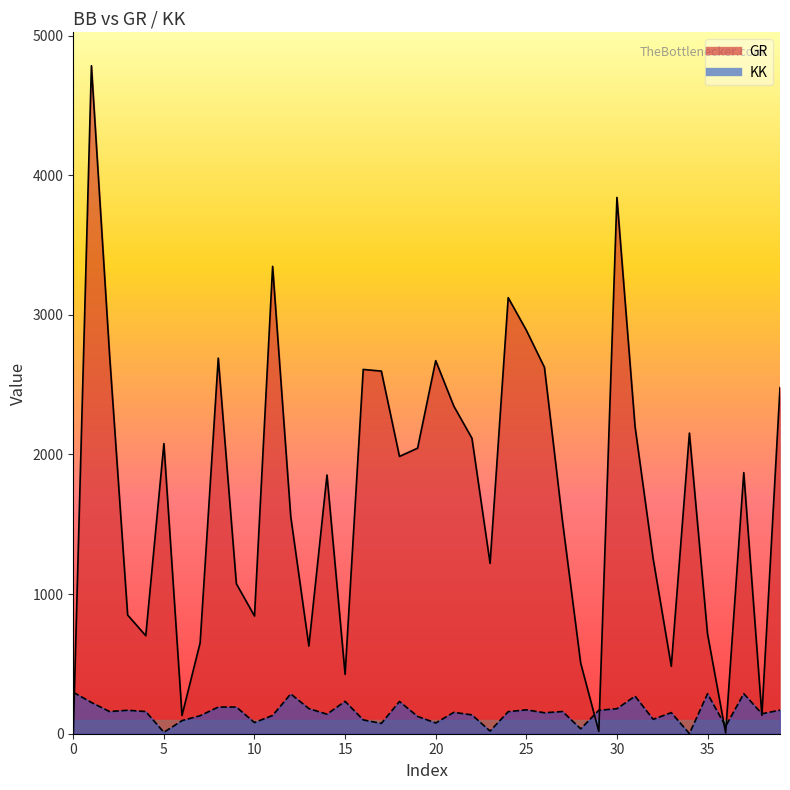

At how many categories does at least one series exceed 3790?

2